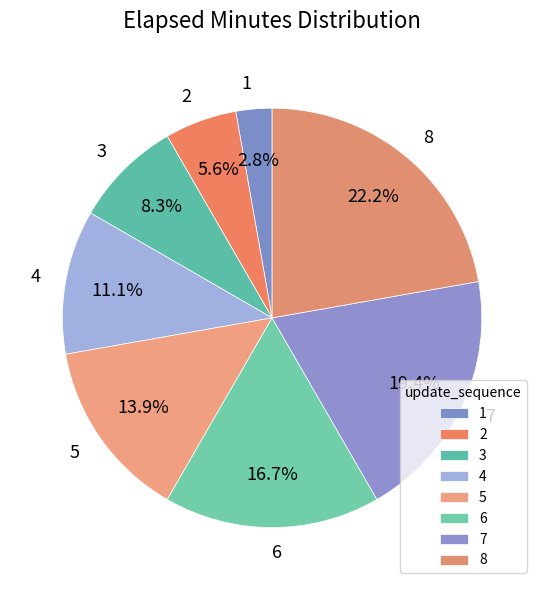

What percentage is the 5 slice, to the nearest percent?

14%